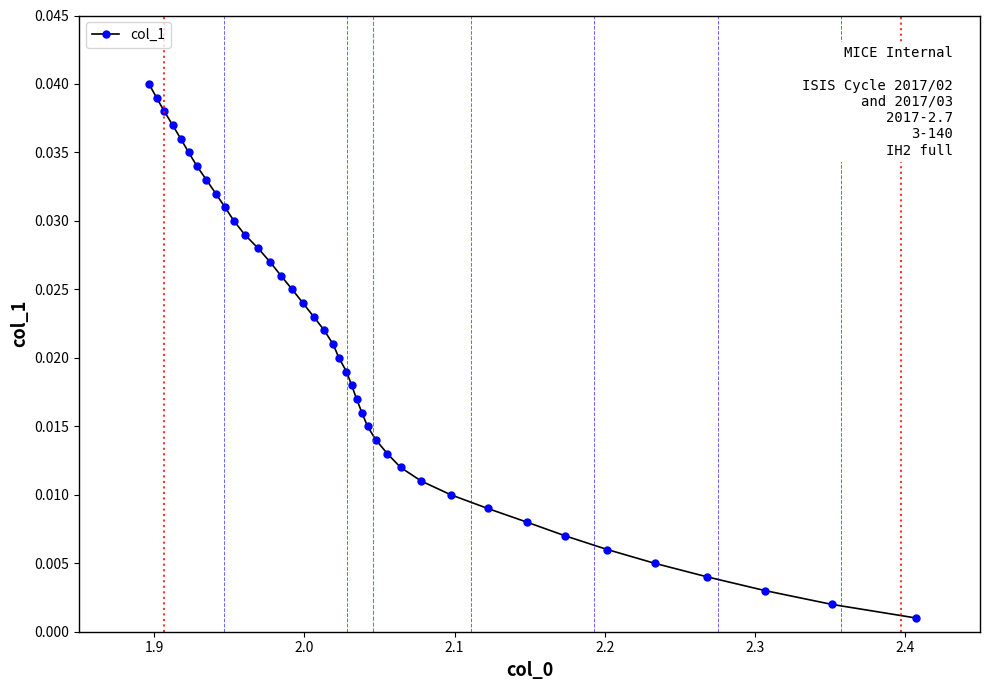

The chart shows a value of 0.0 at 36. True or false?

False